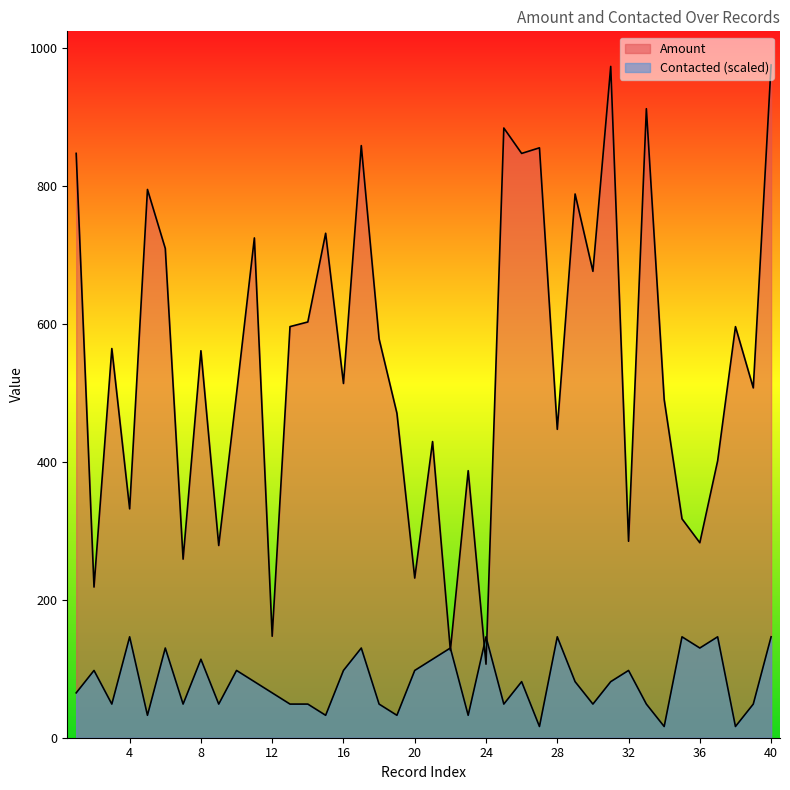

Count the number of data series in this chart.

2